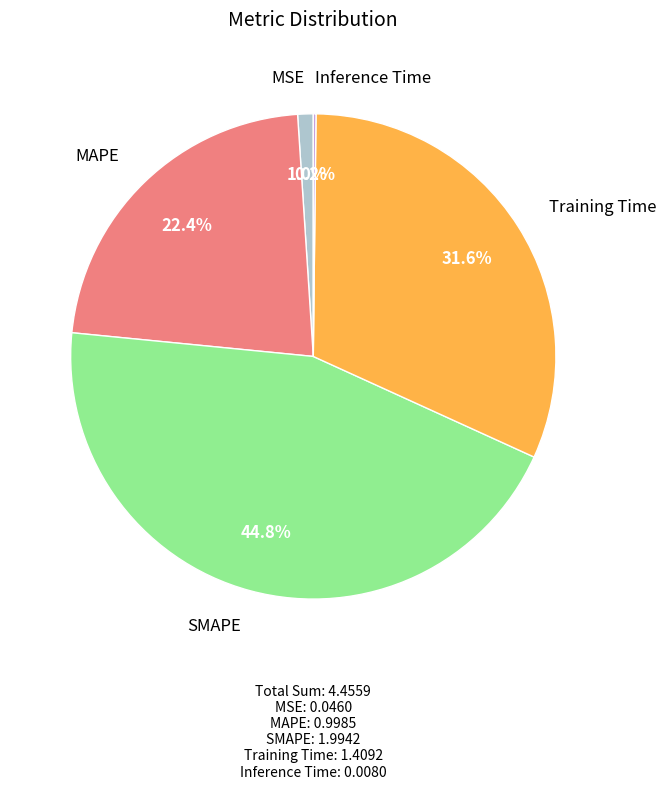

Is MSE the majority of the pie?

No